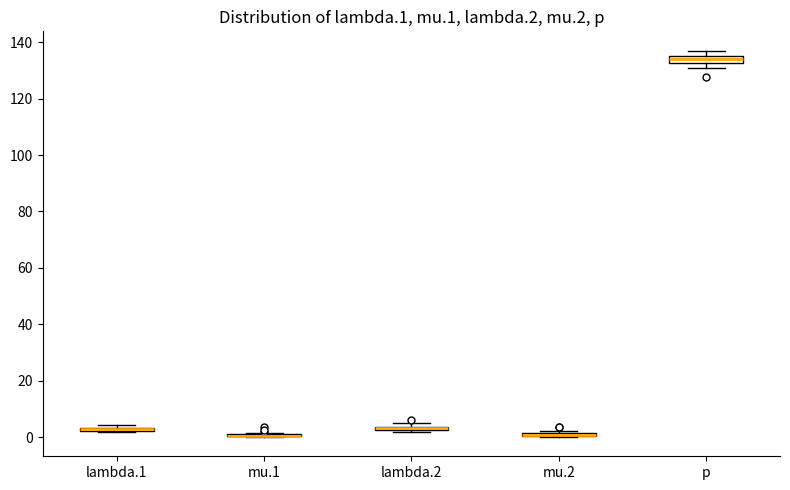

Where is the upper edge of the box for lambda.1 on the y-axis? The values are not printed on the chart, so give them approximately, as read against the axis.

4